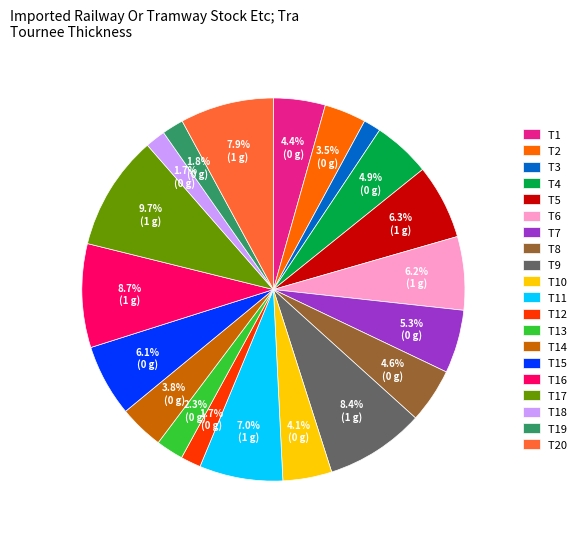

Is the sum of T3 and T6 greater than half?

No